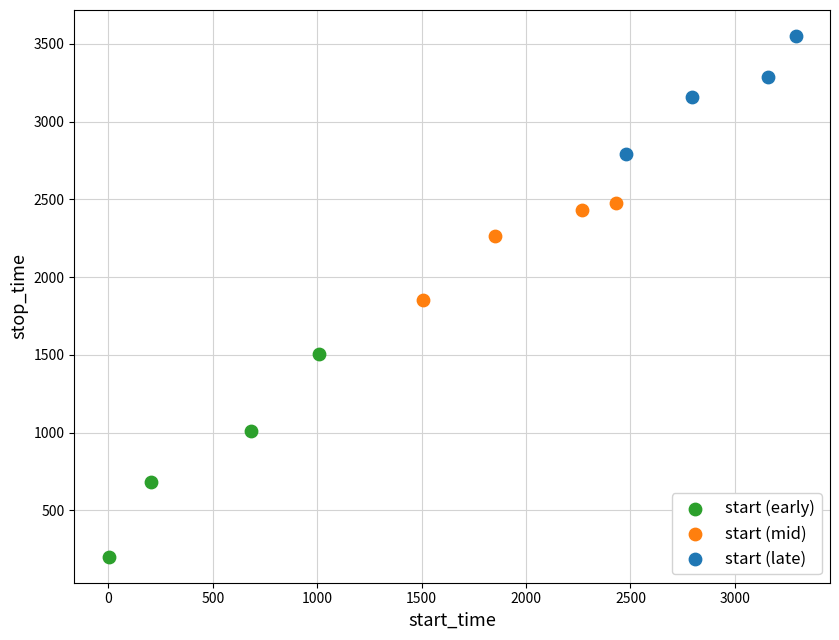

Which series contains the highest Y value?

start (late)